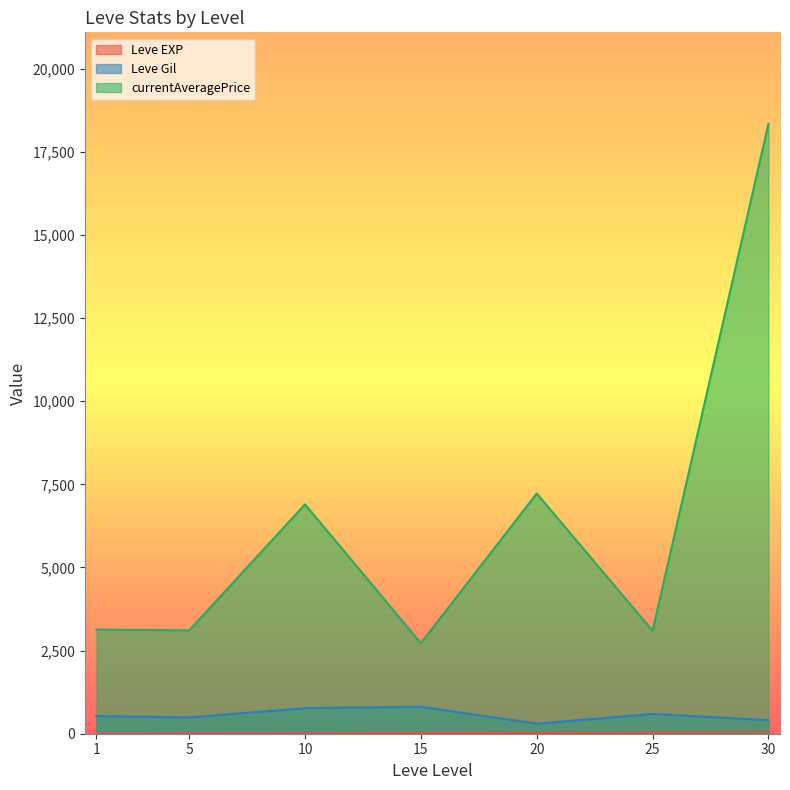

Is it true that Leve EXP equals 47 at 25?

True